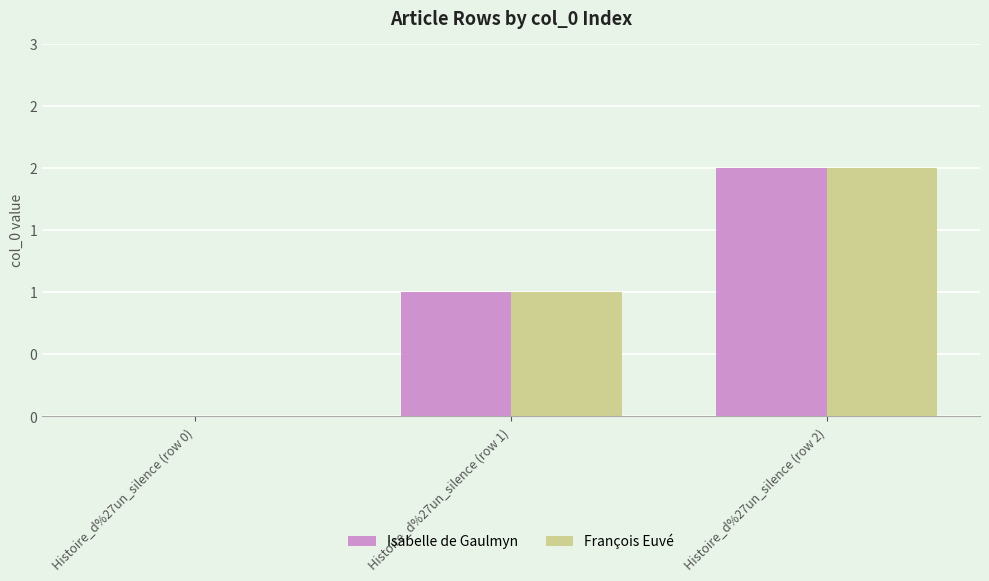

List the labels in order of François Euvé value, largest first.

Histoire_d%27un_silence (row 2), Histoire_d%27un_silence (row 1), Histoire_d%27un_silence (row 0)